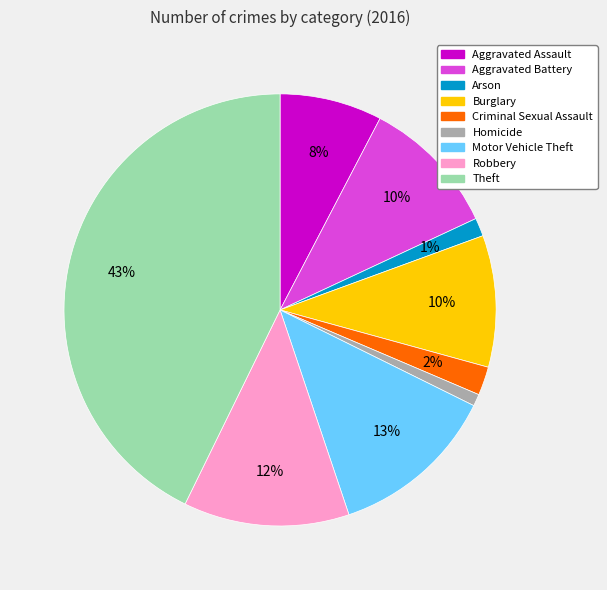

Do Burglary and Arson together represent more than half of the pie?

No